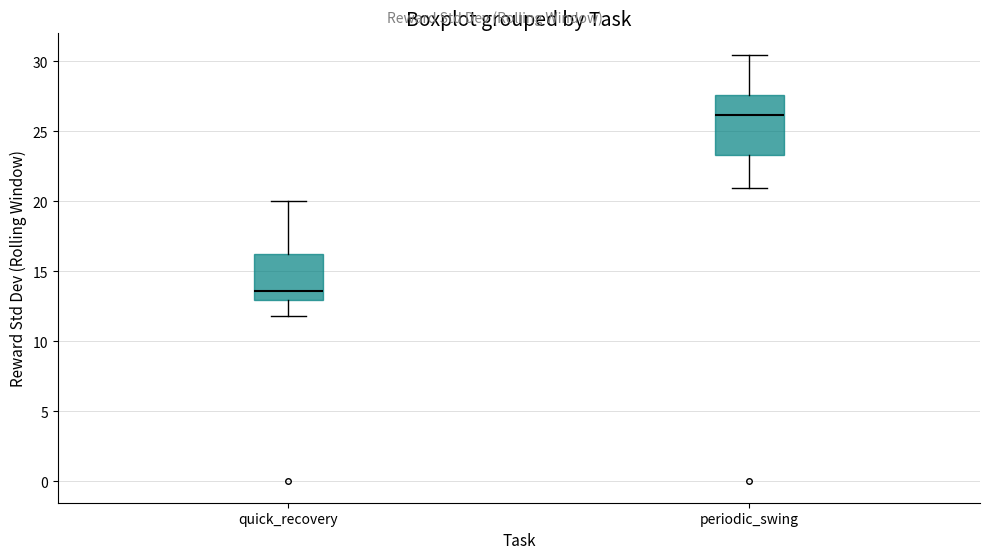

Reading left to right, transcribe this box plot: for each box, give where its median line is, the range the box spans, and where its two whiskers end, as read against the y-axis. The values are not printed on the chart, so give them approximately, as read against the axis.

quick_recovery: median 13.5, box 13.0 to 16.0, whiskers 12.0 to 20.0
periodic_swing: median 26.0, box 23.5 to 27.5, whiskers 21.0 to 30.5